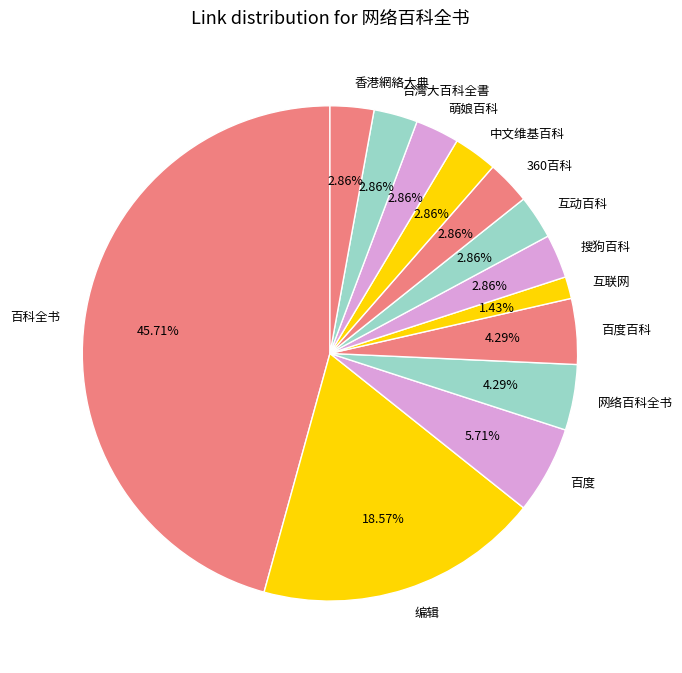

Which slice is the largest?

百科全书